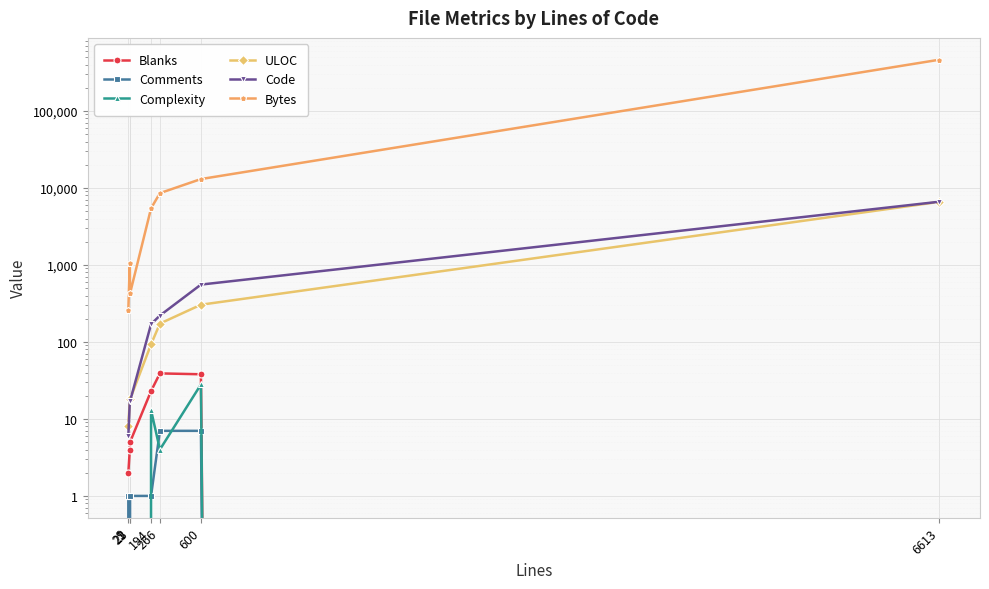

What is the value of the Bytes point at the 6th from the left?

13024